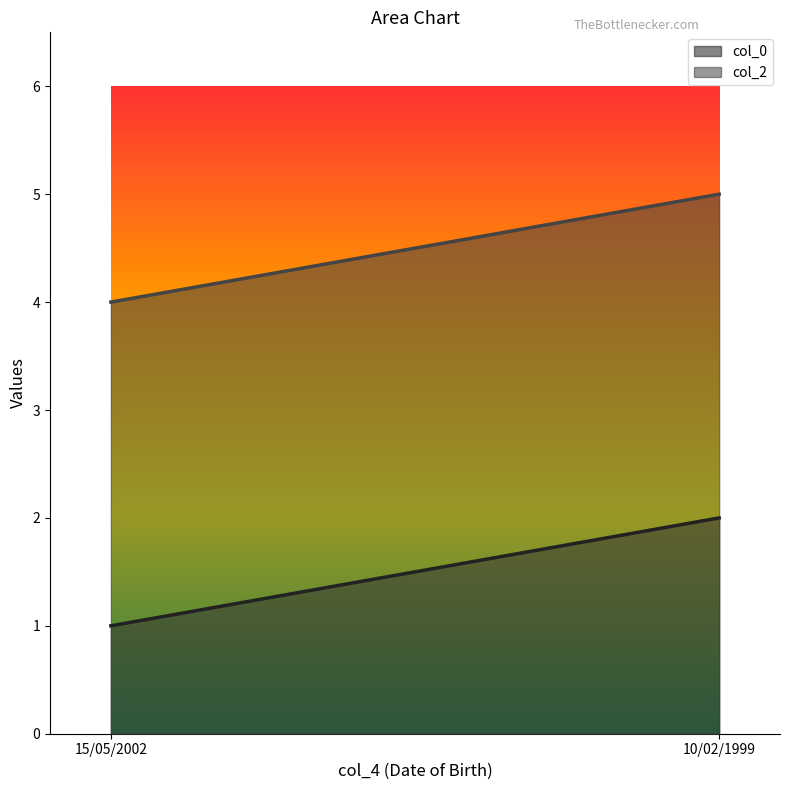

How many distinct data groups are displayed?

2